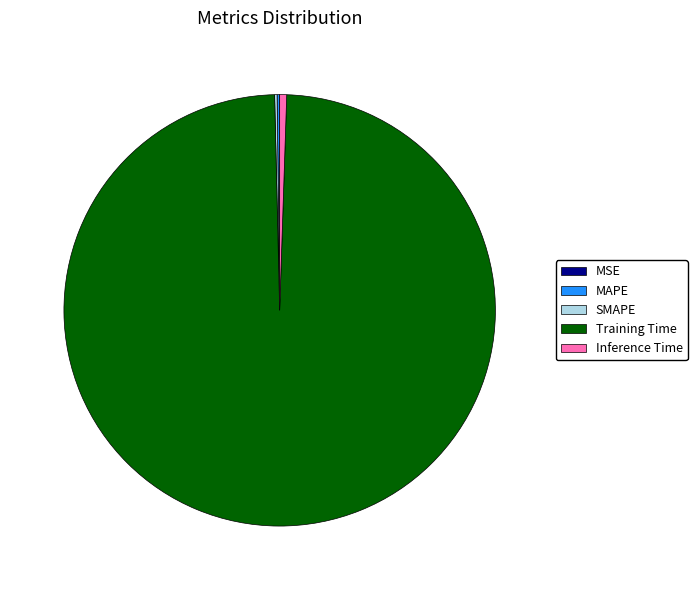

Which slice represents more than half of the pie?

Training Time